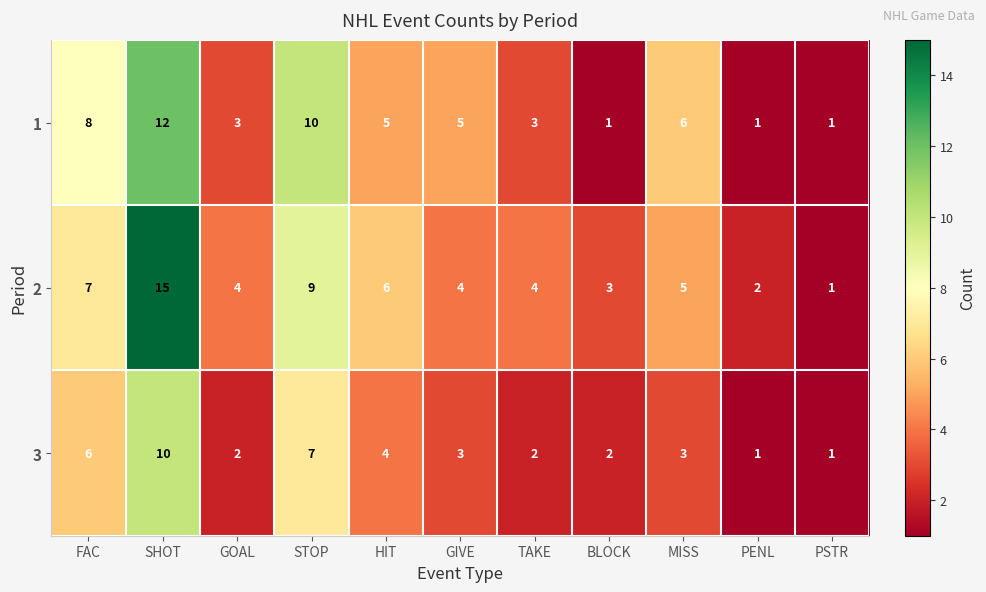

At which category is the sum across all series the highest?

SHOT